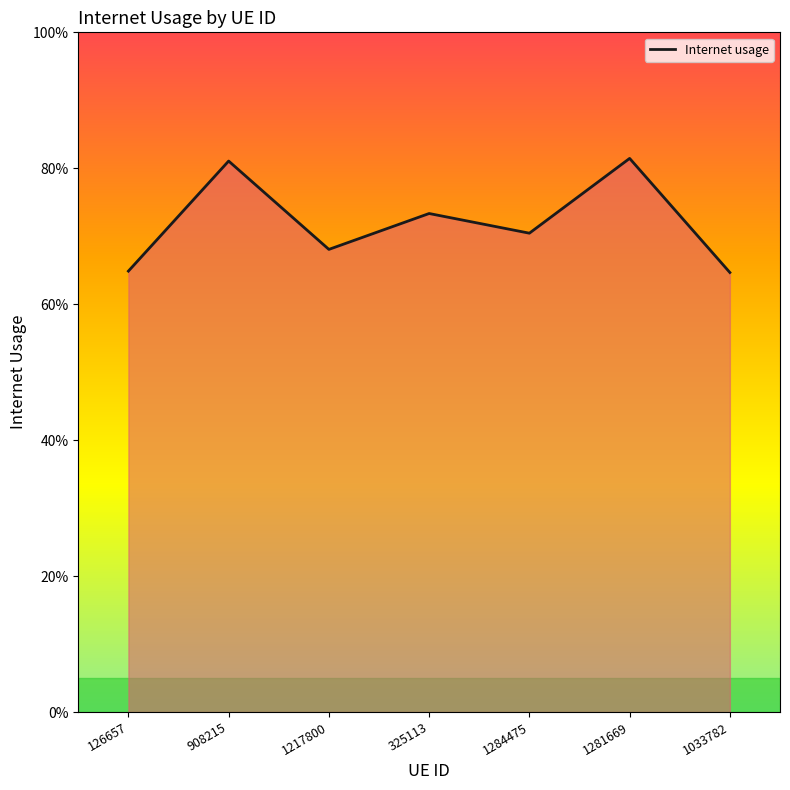

What is the value of the 4th point from the left?

0.7